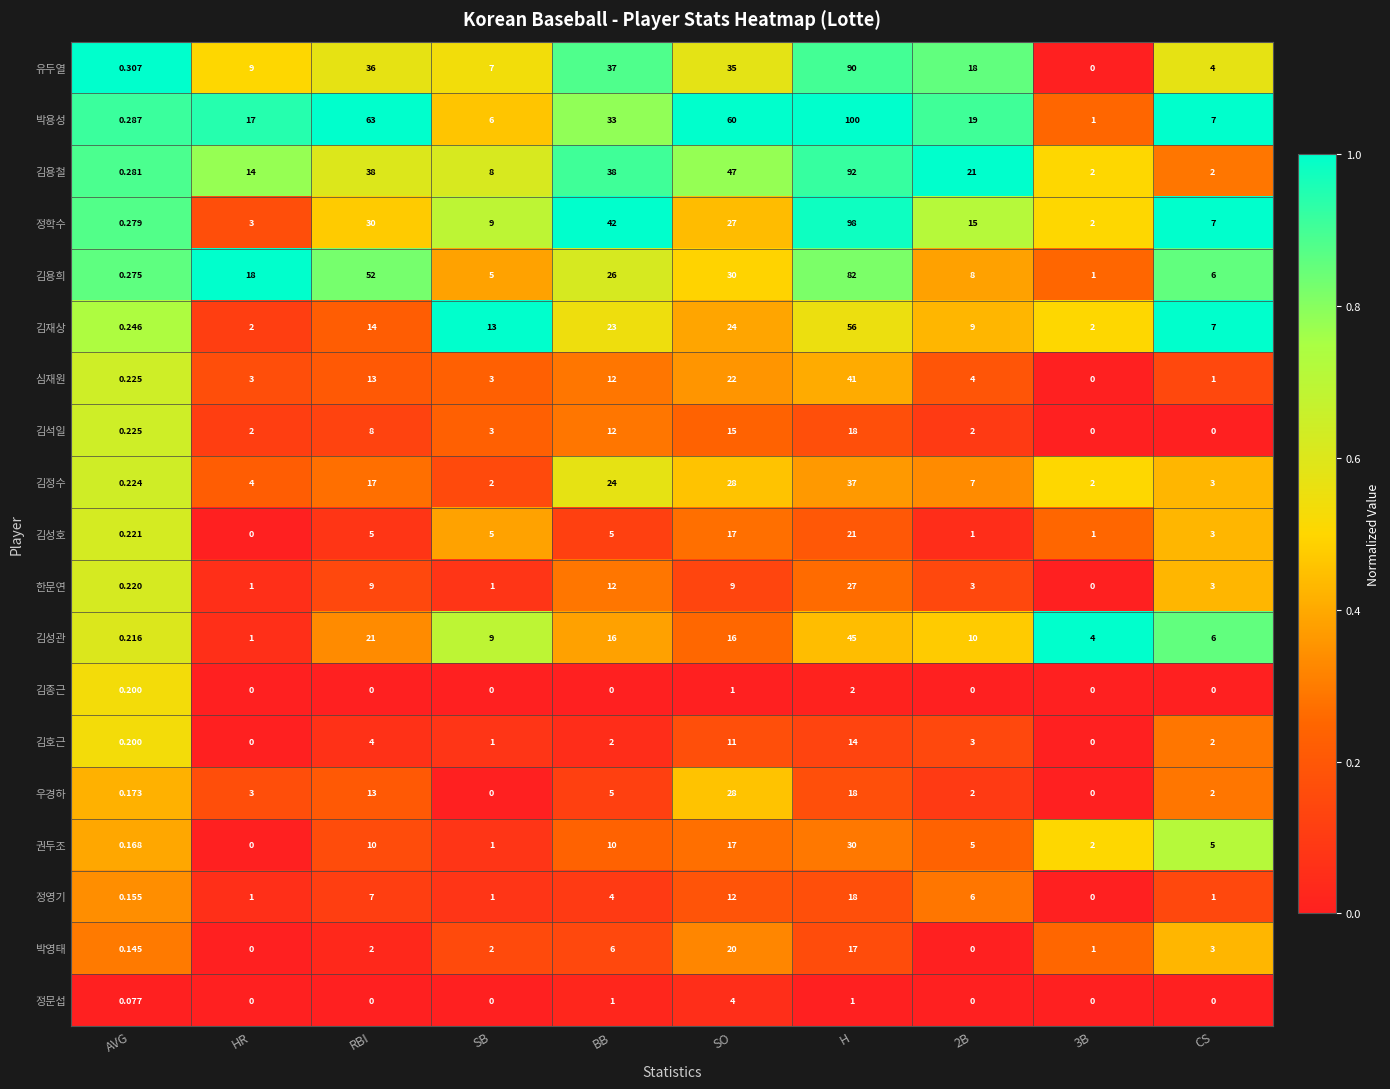

At which label does 김정수 reach its peak?

H